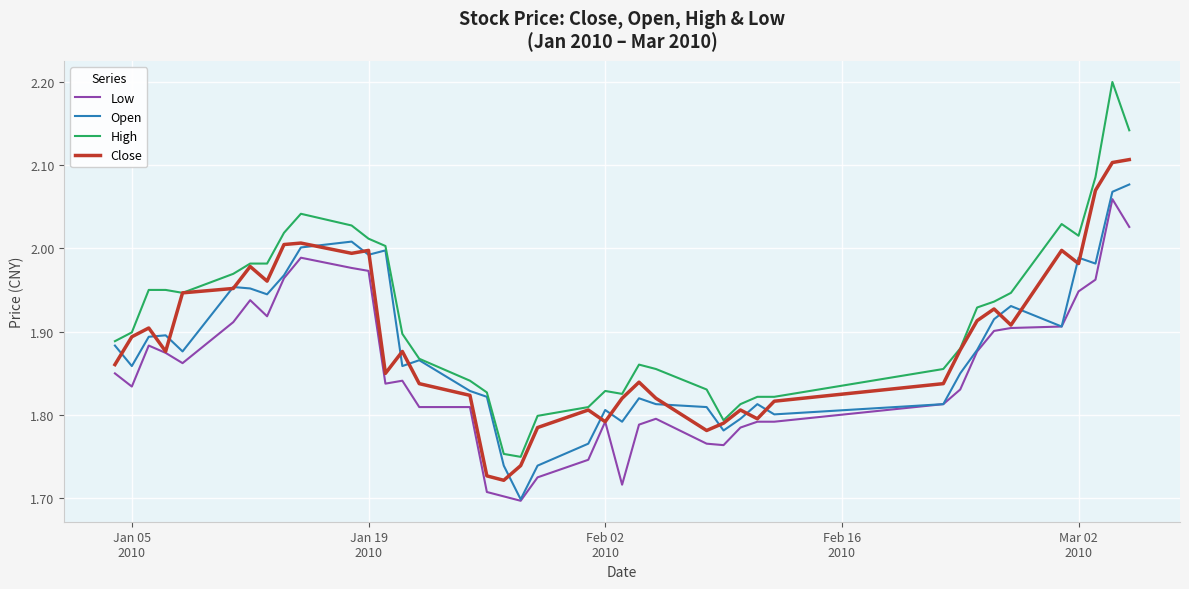

Does the chart have visible grid lines?

Yes